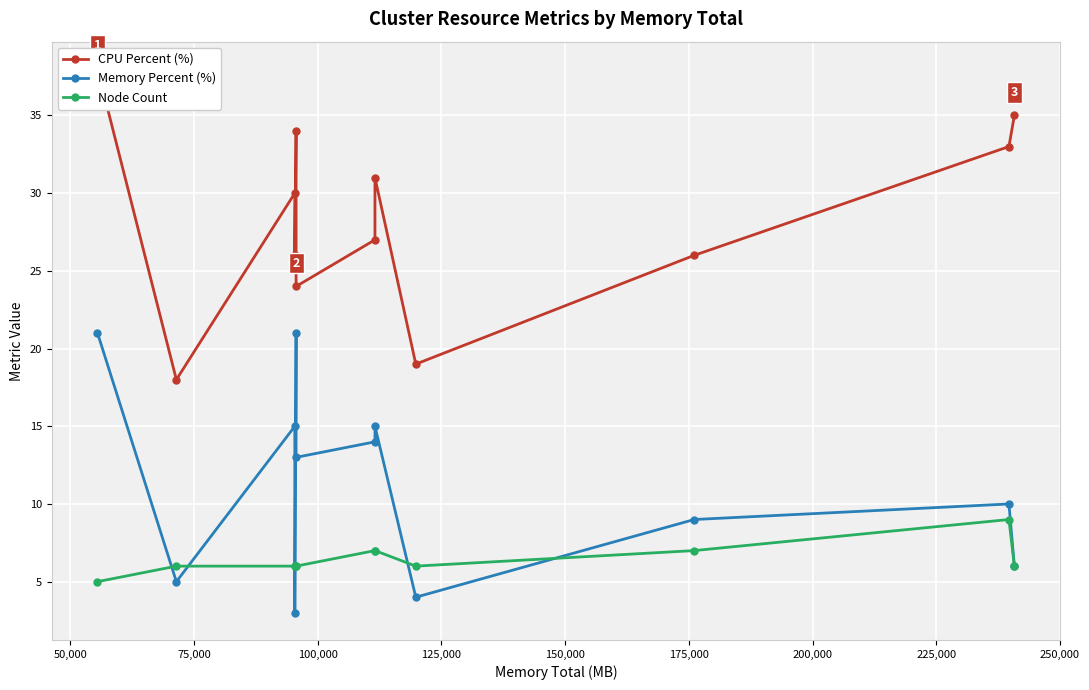

What is the maximum value shown in the chart?

38